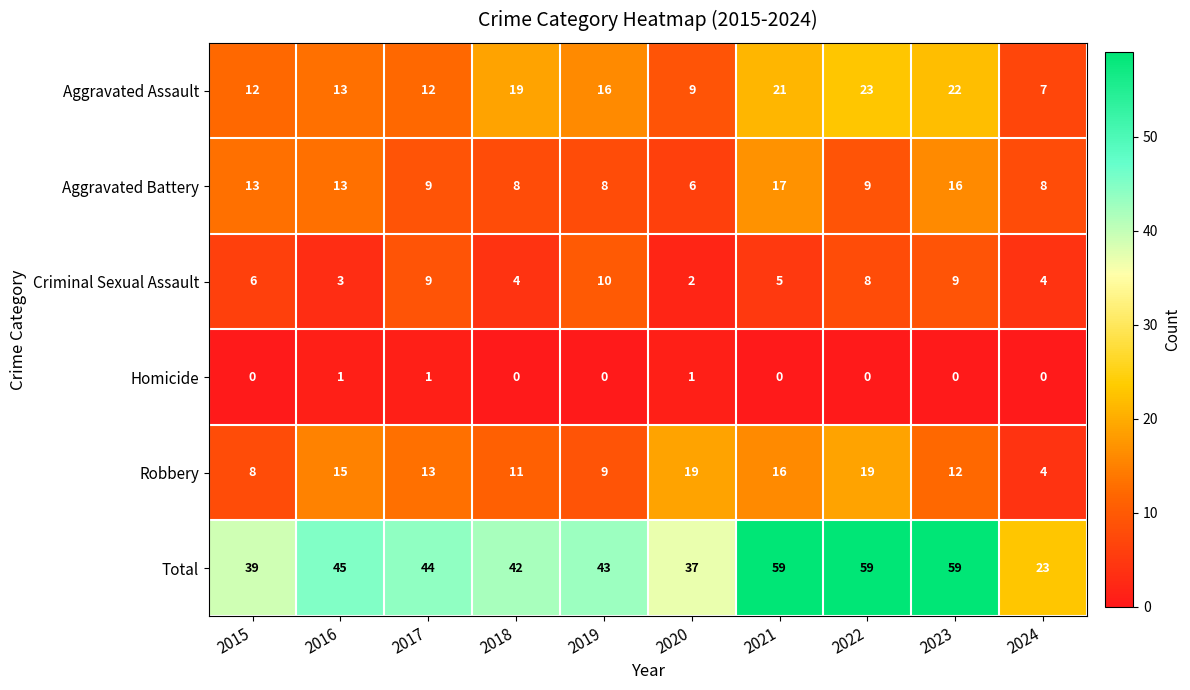

How many series are shown in this chart?

6